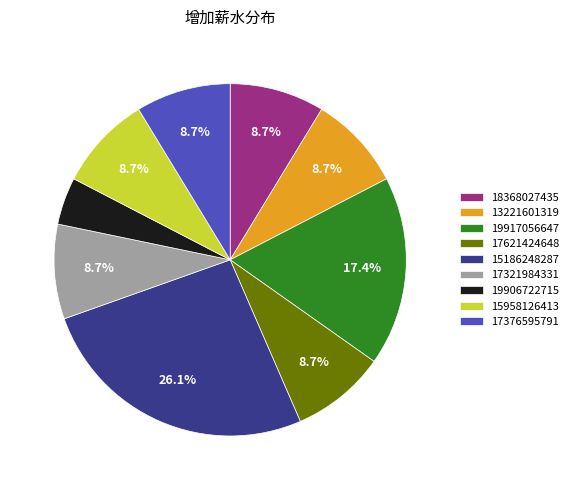

Which category has the smallest portion of the pie?

19906722715